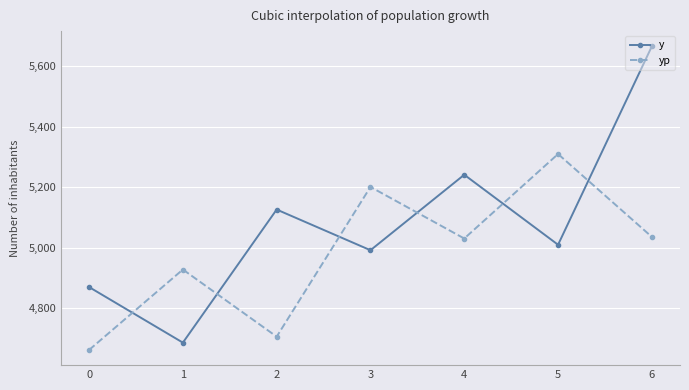

What is the sum of the y values at 3 and 5?

10002.3